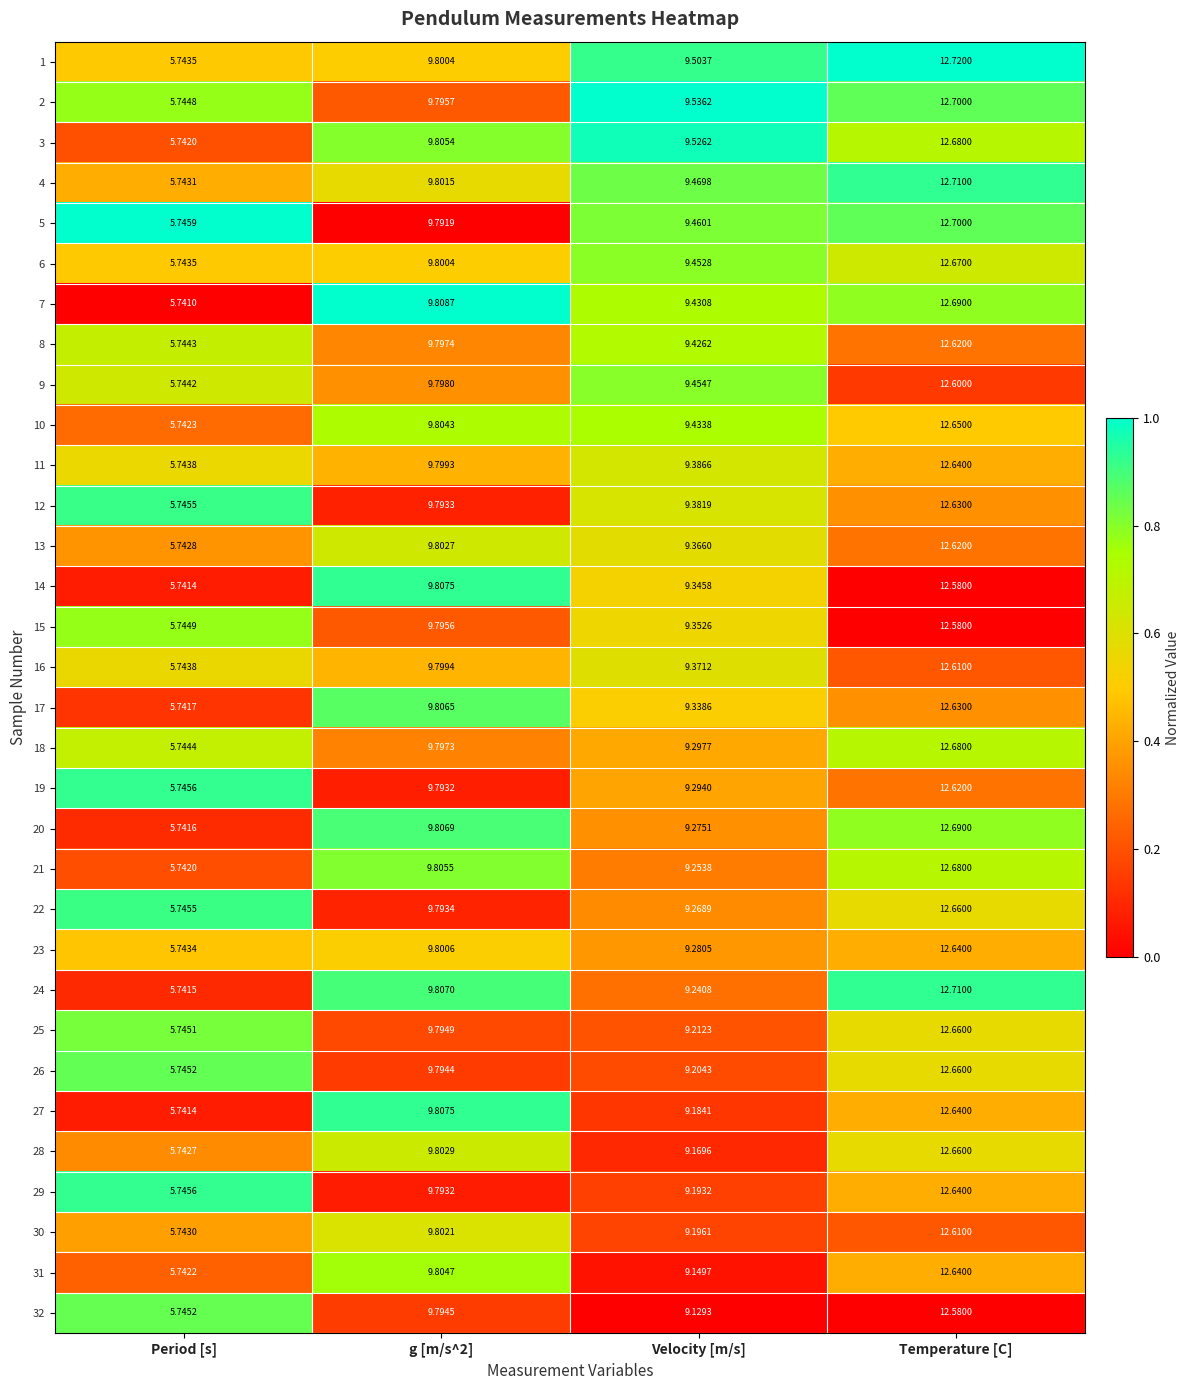

Which category has the lowest value in the 19 series?

Period [s]